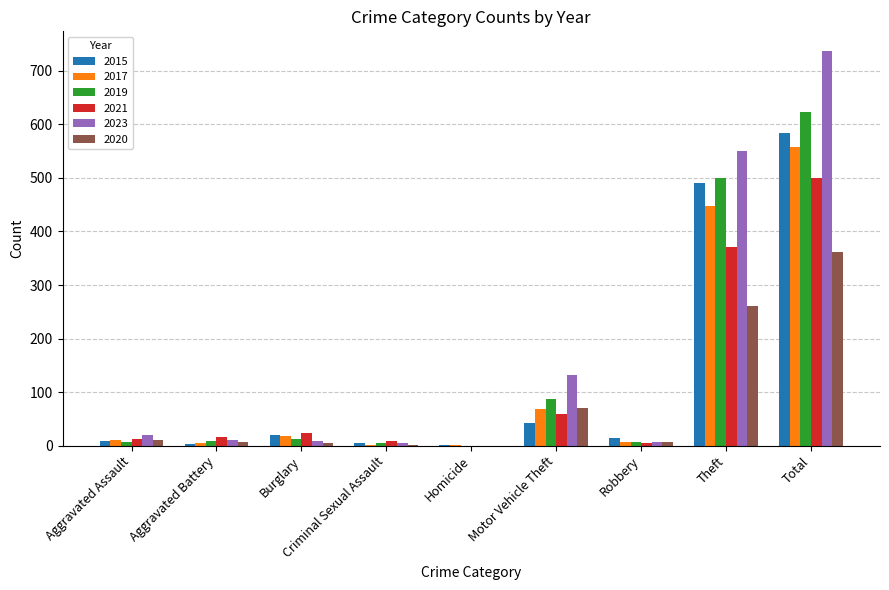

What are all the series names shown in the legend?

2015, 2017, 2019, 2021, 2023, 2020